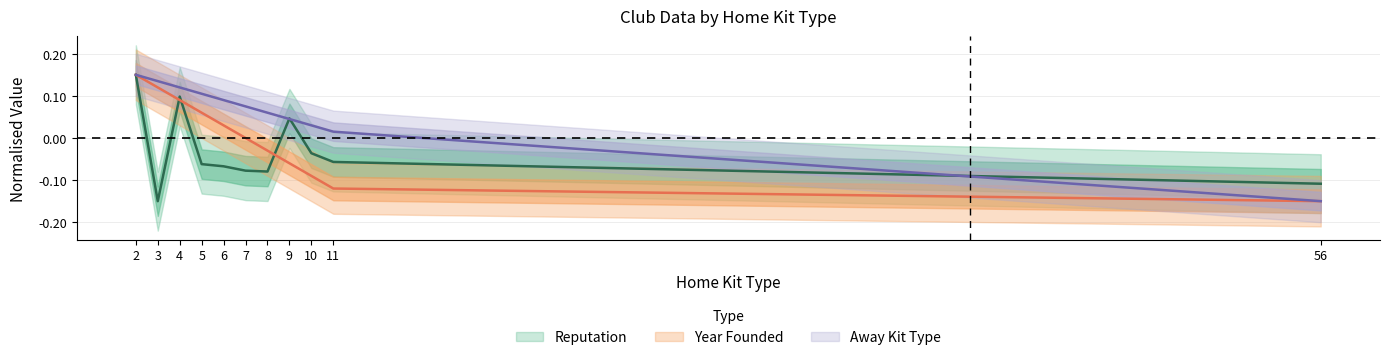

What is the total value across all series at 10?

-0.1